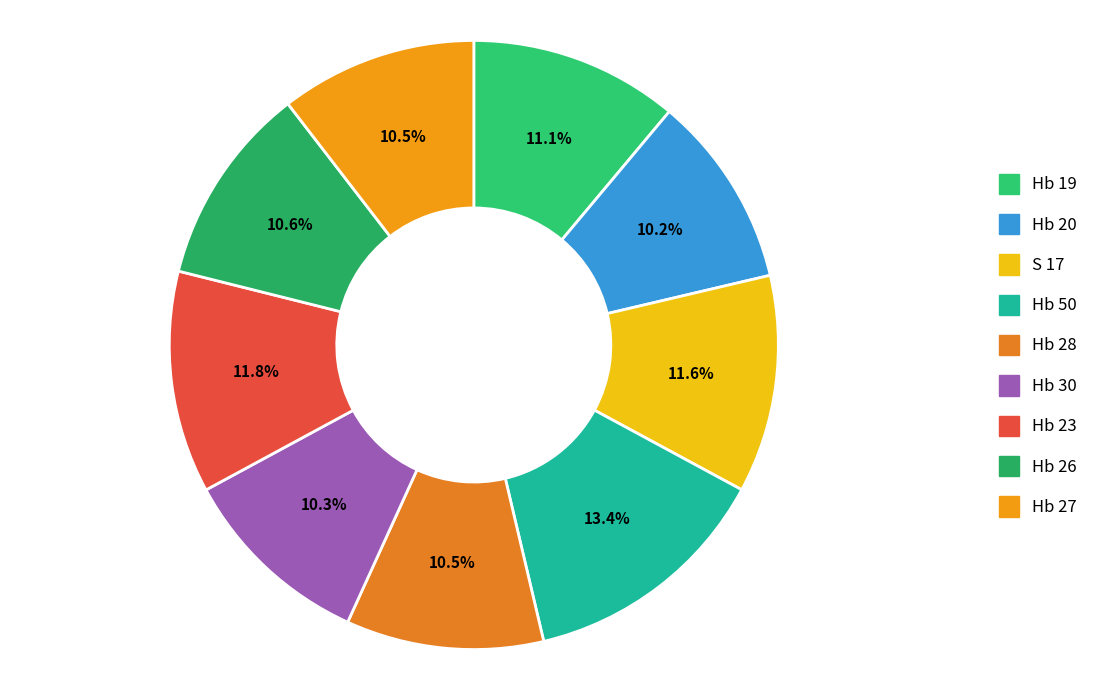

Is there a majority slice in this chart?

No